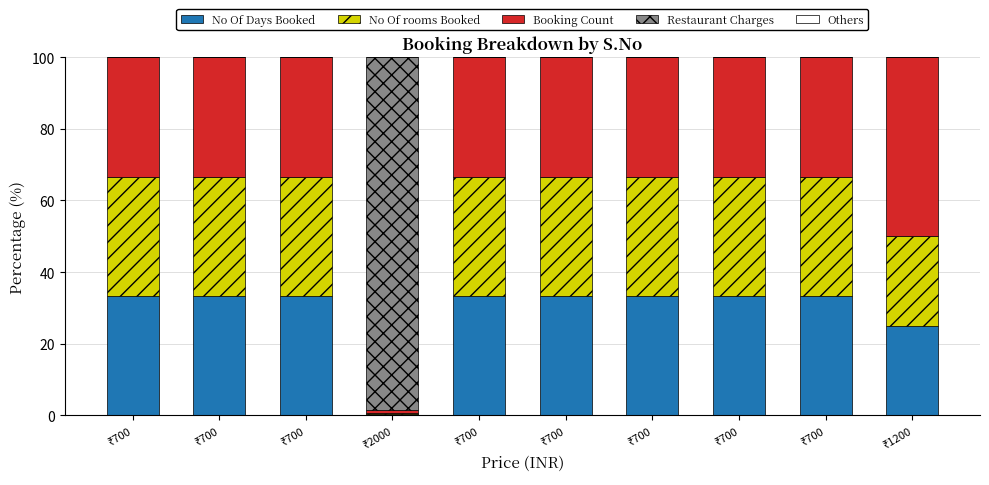

Which series has the largest total across all categories?

Booking Count